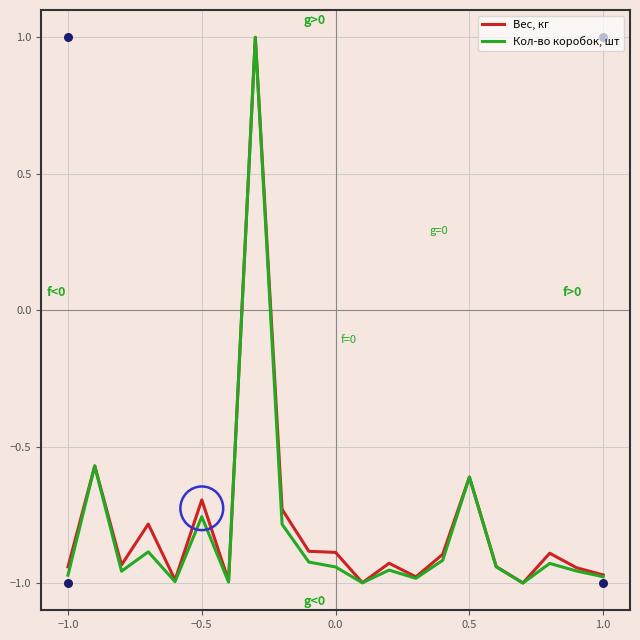

Which series has the largest total across all categories?

Вес, кг